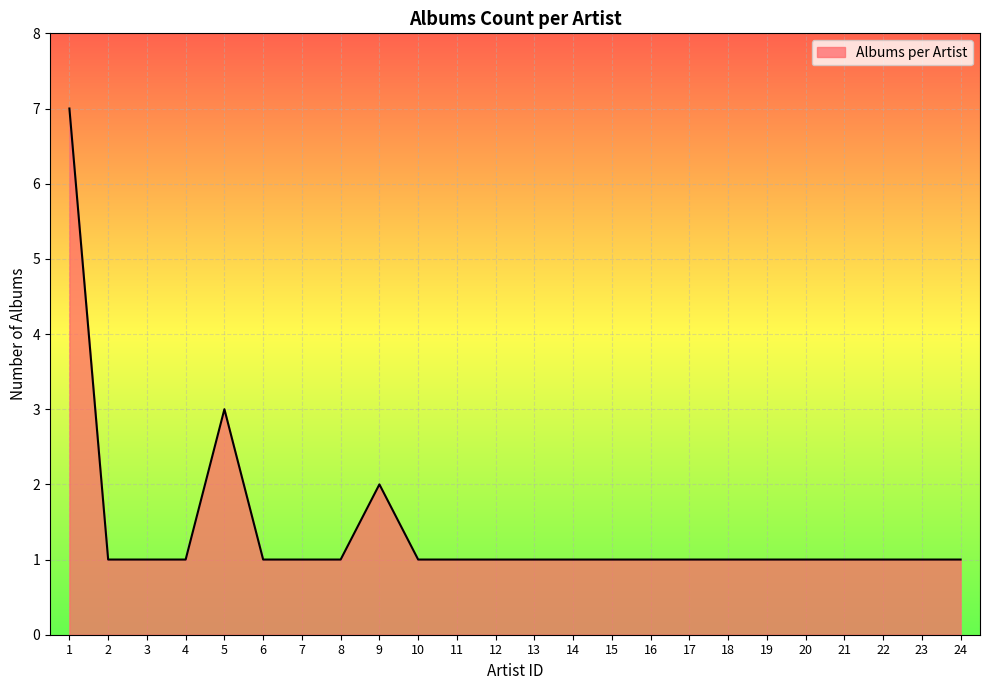

What is the maximum value shown in the chart?

7